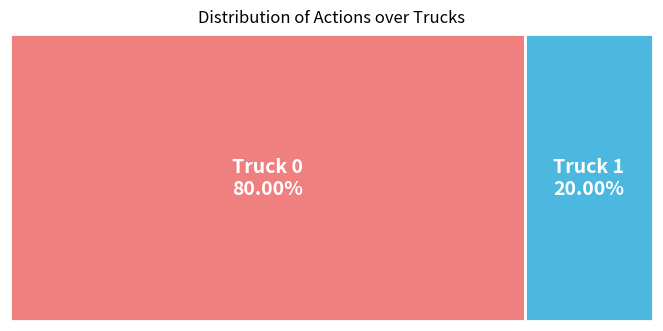

Which slice is the smallest?

Truck 1